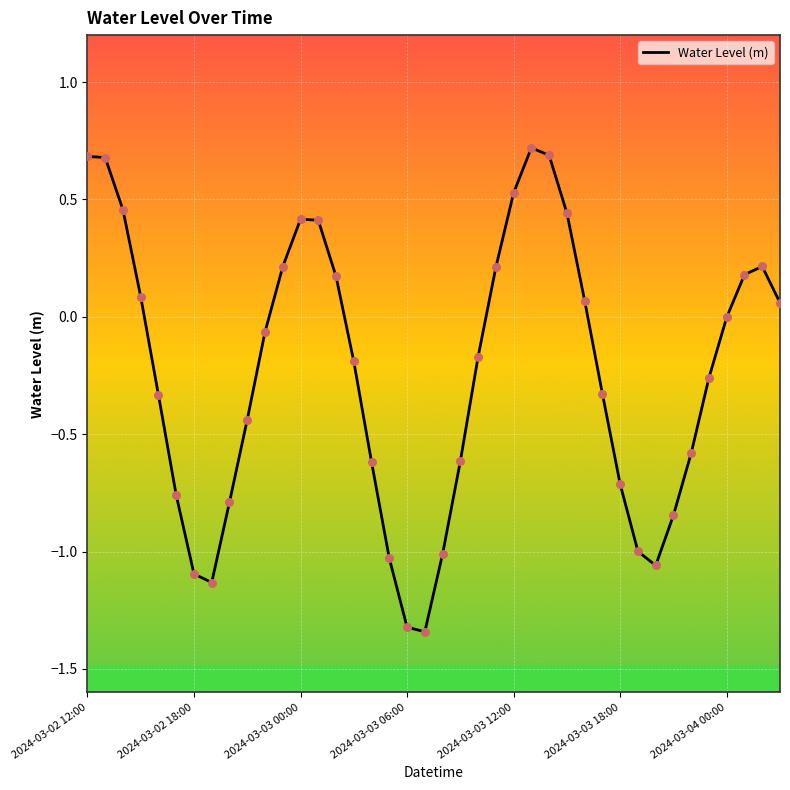

What is the greatest value displayed?

0.7